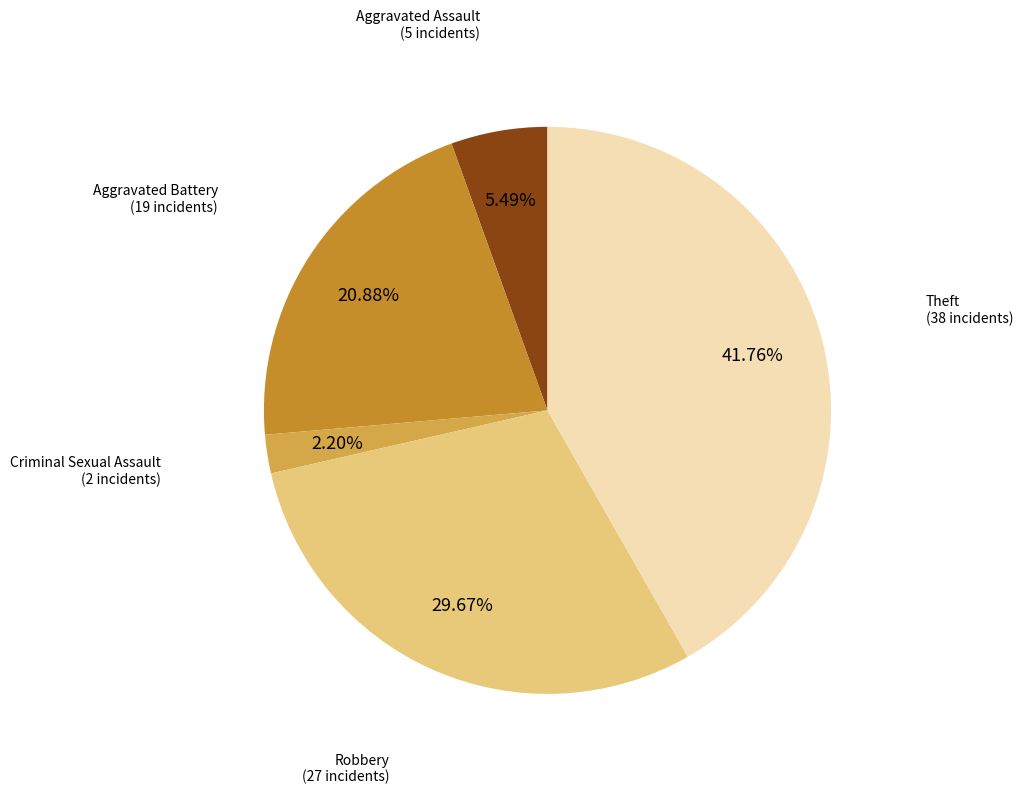

Is there any slice that represents more than half of the pie?

No